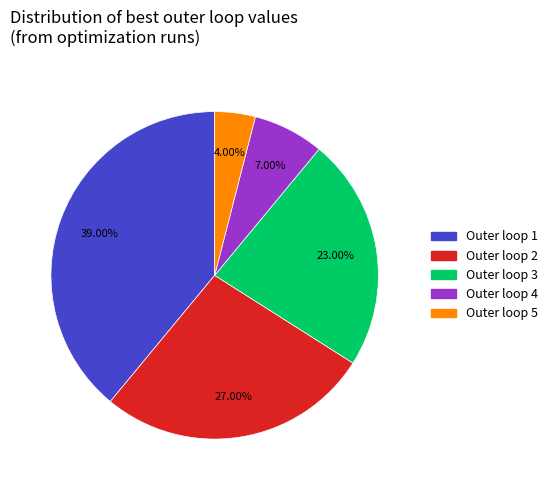

Does any single category account for the majority?

No